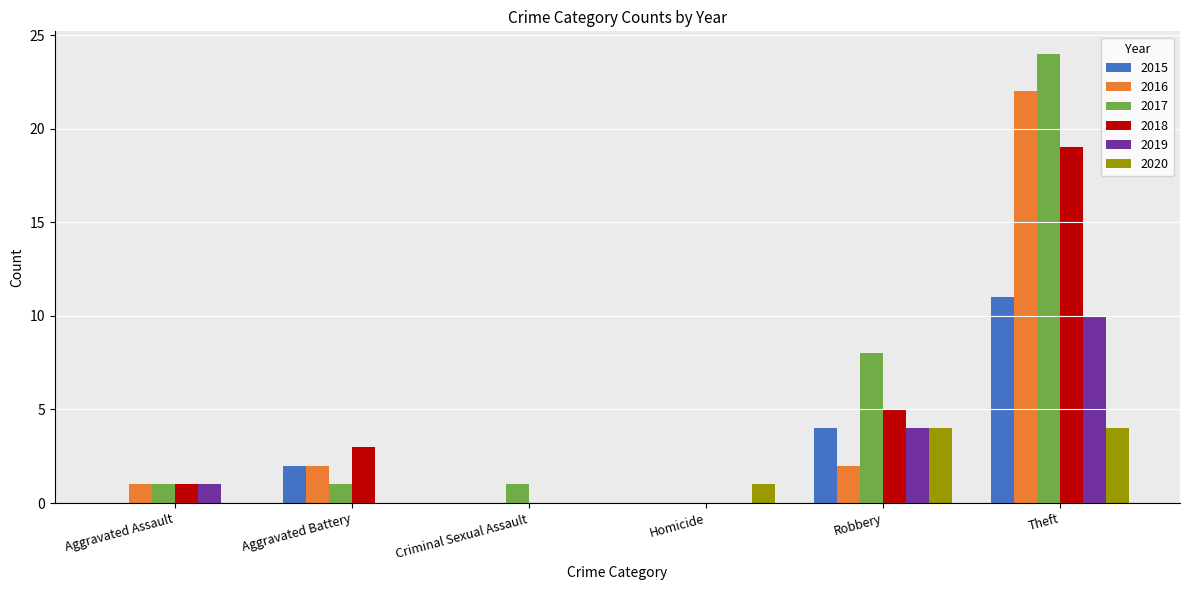

At which label is 2017 closest to 12?

Robbery